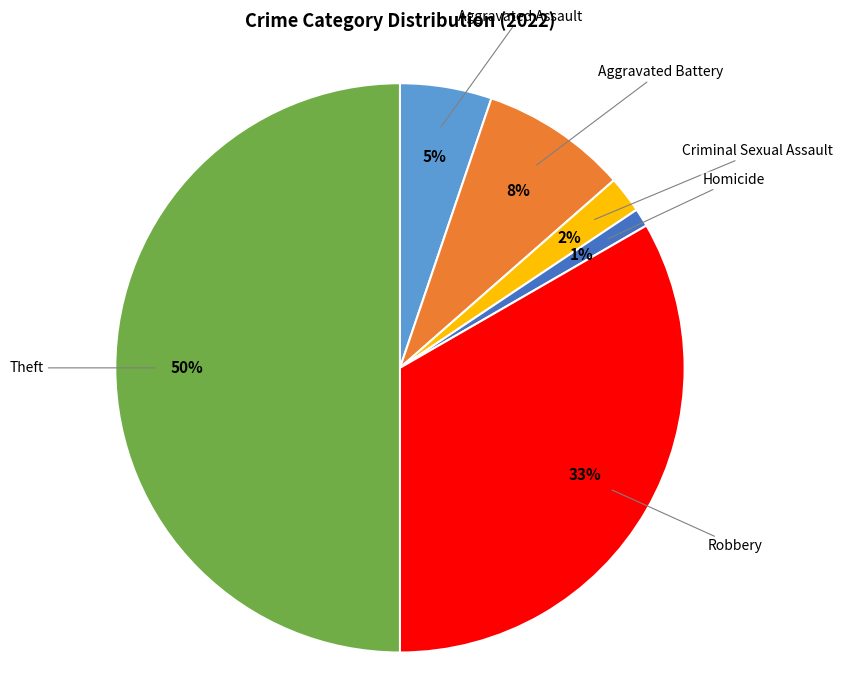

Rank the categories by value from lowest to highest.

Homicide, Criminal Sexual Assault, Aggravated Assault, Aggravated Battery, Robbery, Theft